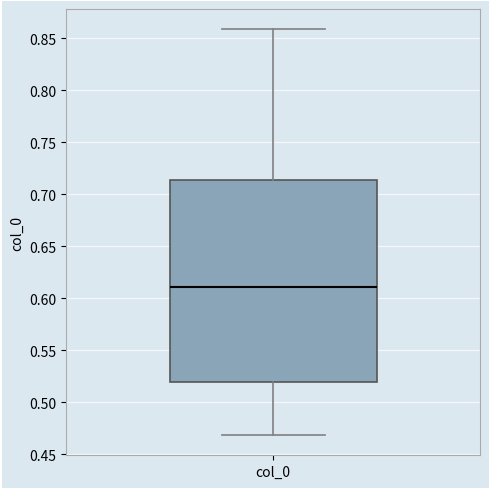

Transcribe this box plot: give where the median line is, the range the box spans, and where the two whiskers end, as read against the y-axis. The values are not printed on the chart, so give them approximately, as read against the axis.

median 0.610, box 0.520 to 0.715, whiskers 0.470 to 0.860